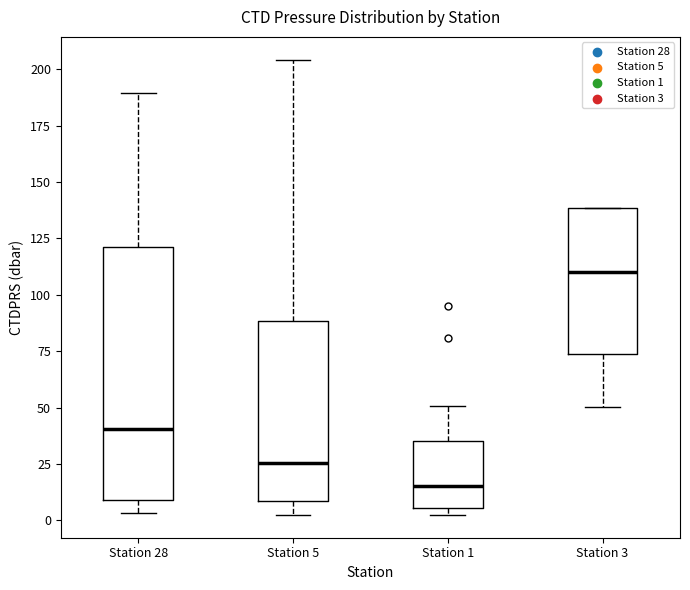

Where is the upper edge of the box for Station 5 on the y-axis? The values are not printed on the chart, so give them approximately, as read against the axis.

90